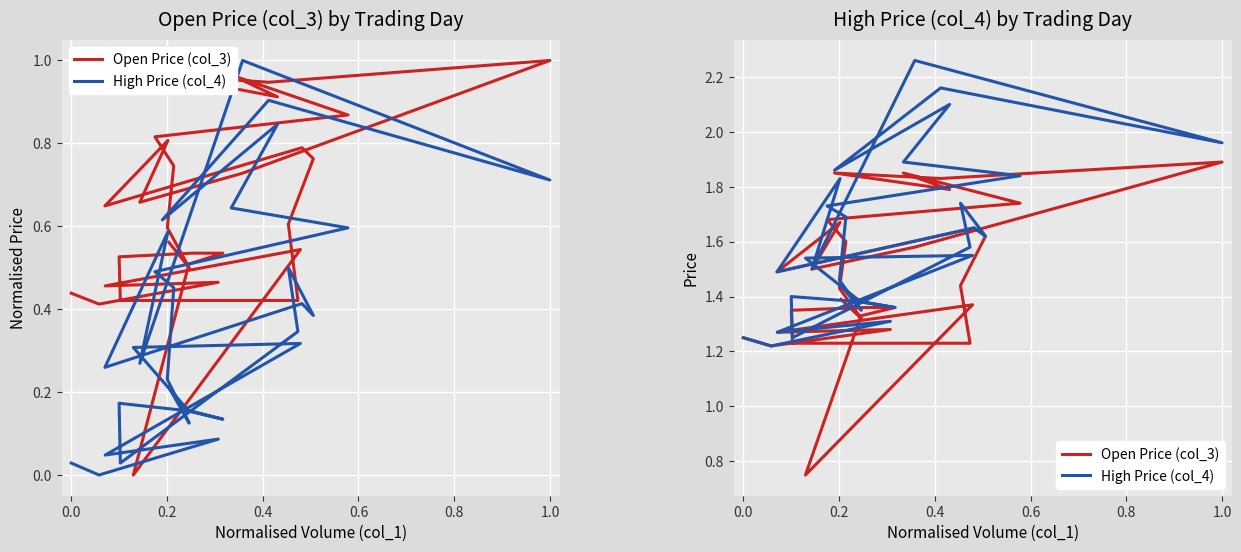

Rank the series by their maximum value, from lowest to highest.

Open Price (col_3), High Price (col_4)